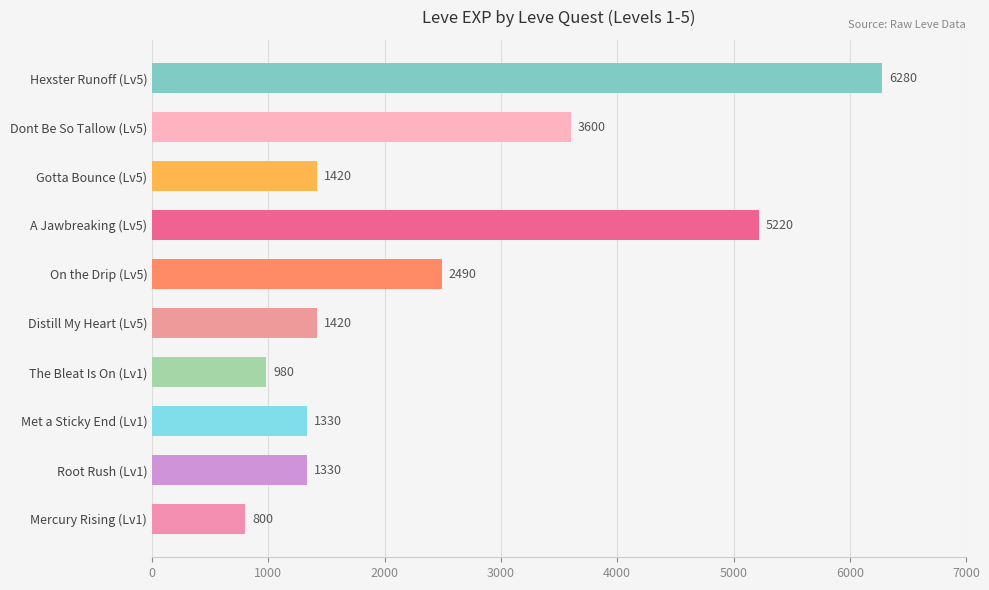

At which label is the value closest to 3540?

Dont Be So Tallow (Lv5)